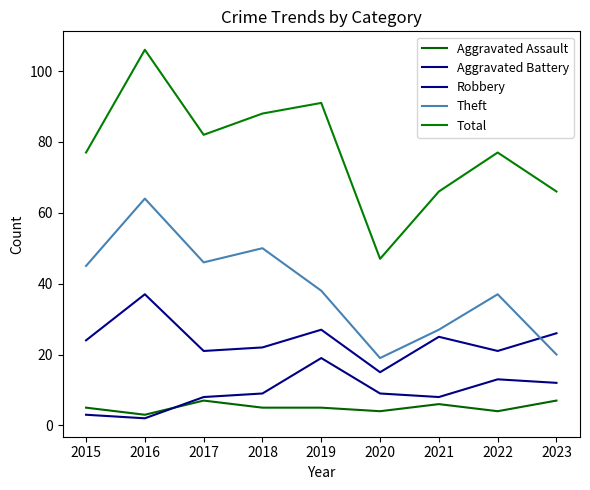

Rank the series by their maximum value, from lowest to highest.

Aggravated Assault, Aggravated Battery, Robbery, Theft, Total